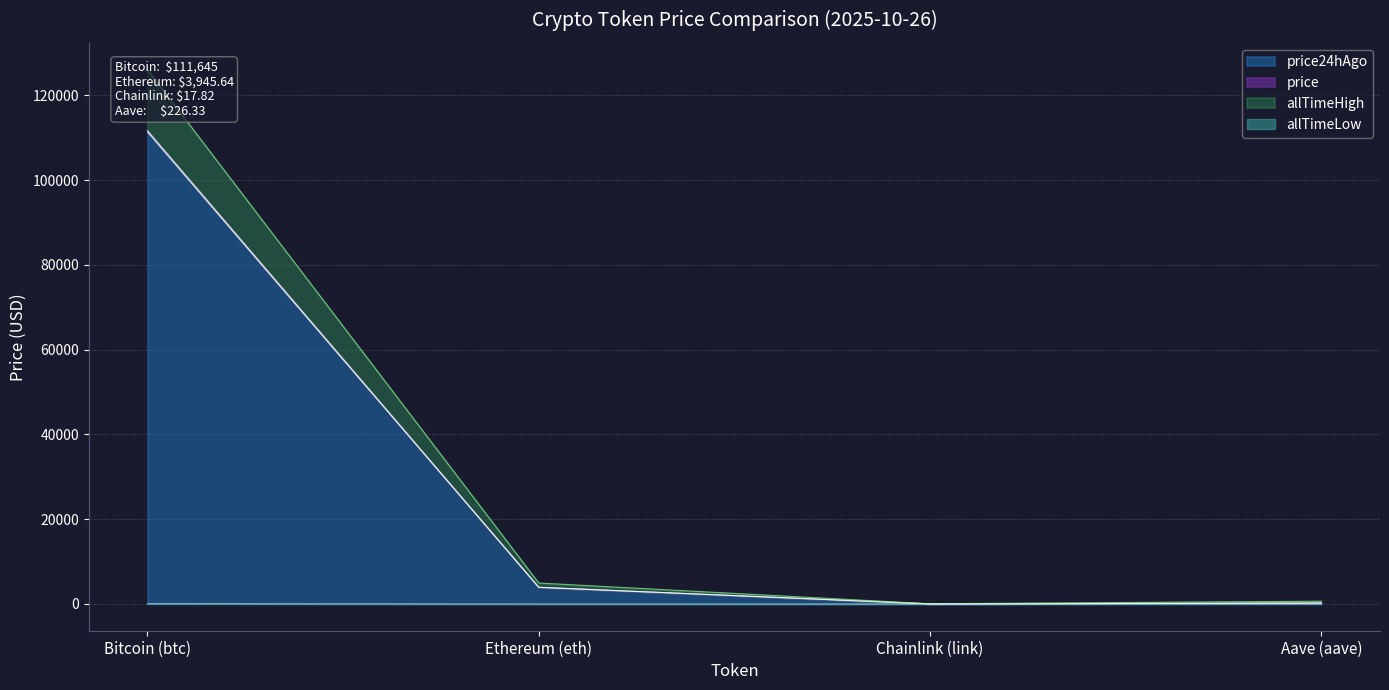

What is the average value of the price series?

28958.7